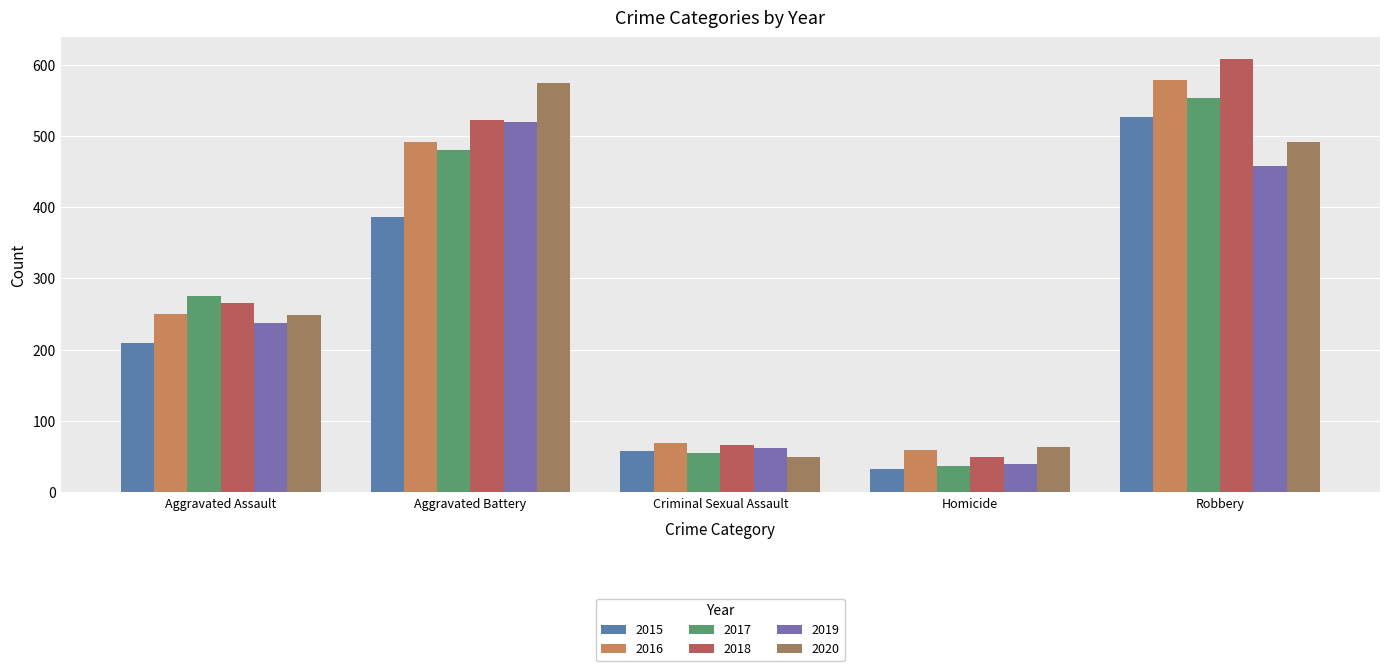

What is the average value of the 2019 series?

264